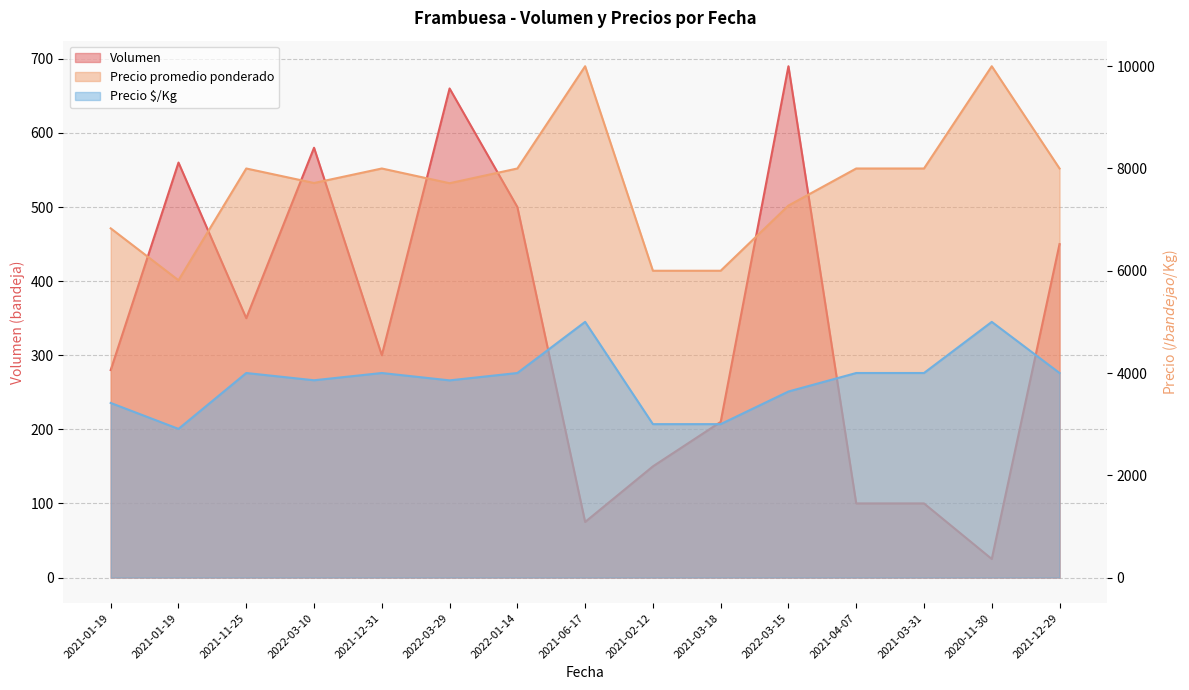

What is the total value across all series at 2021-02-12?

9150